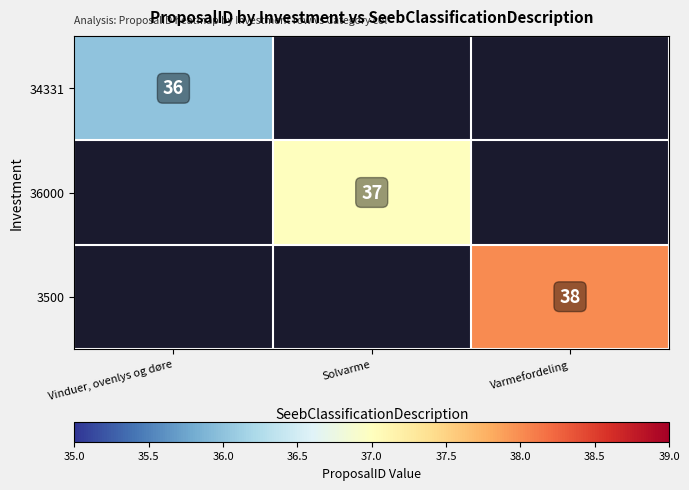

Is it true that 3500 equals 38 at Varmefordeling?

True